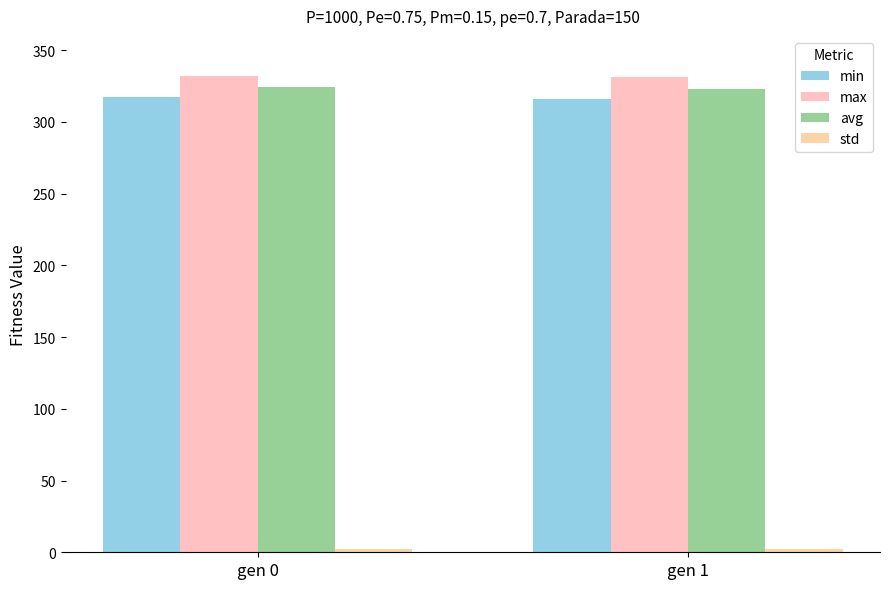

What is the total value across all series at gen 0?

975.8